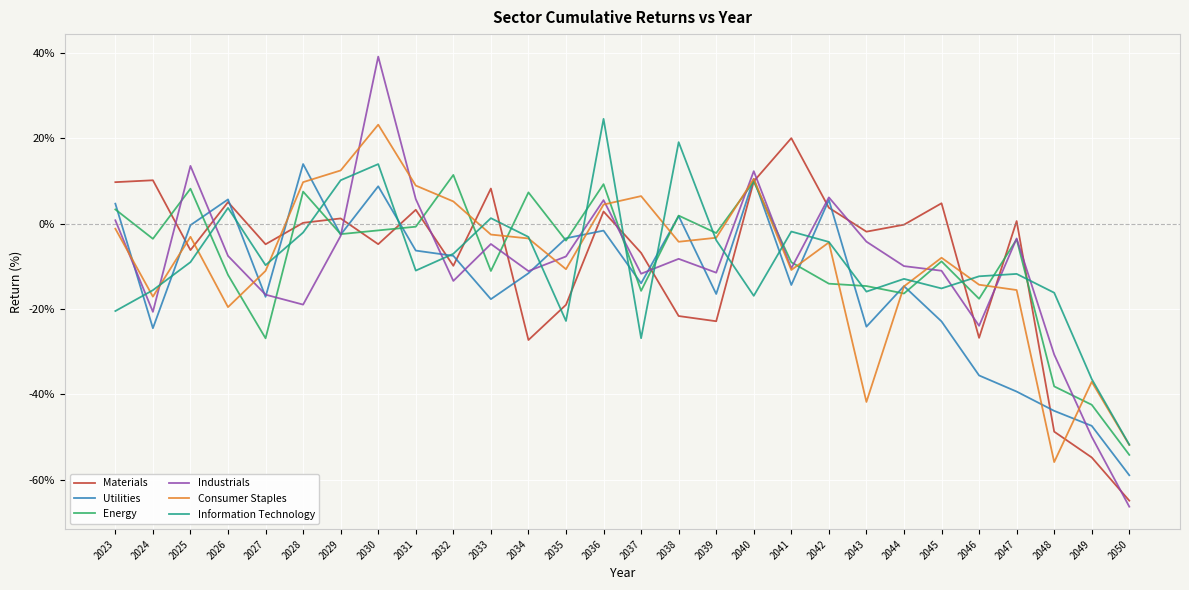

Is the value of Energy at 2040 greater than the value of Information Technology at 2041?

Yes